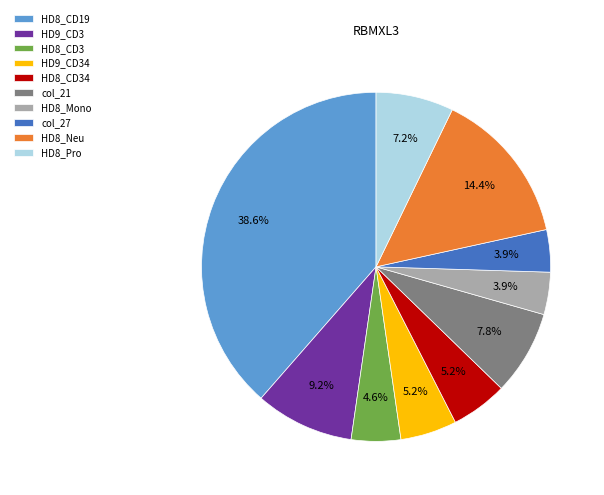

To the nearest percent, what is the combined percentage of HD8_CD19 and col_27?

42%